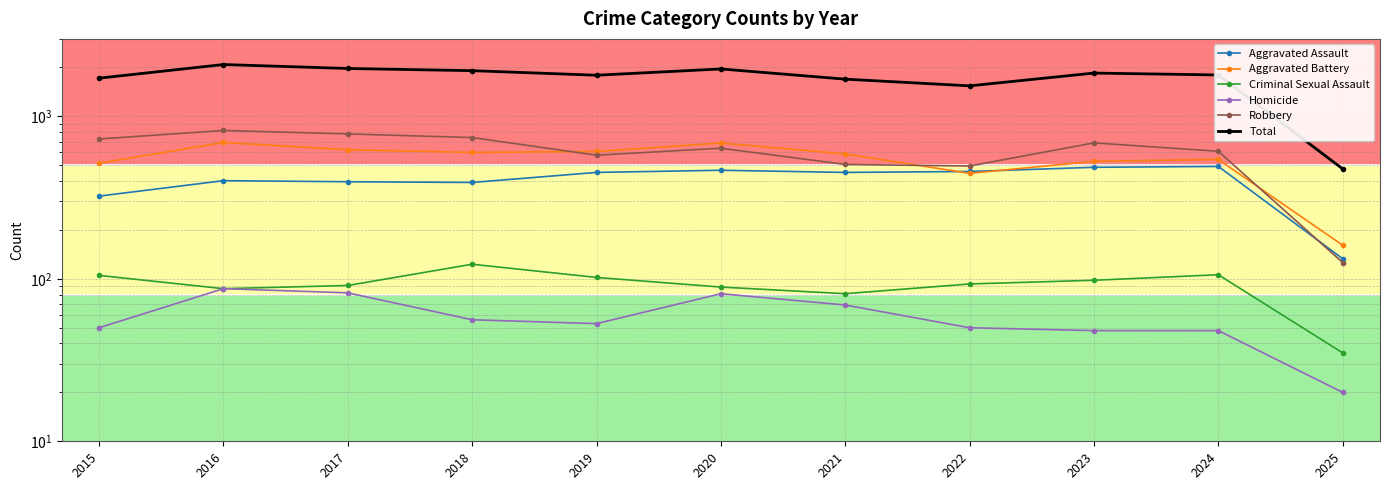

What are all the series names shown in the legend?

Aggravated Assault, Aggravated Battery, Criminal Sexual Assault, Homicide, Robbery, Total